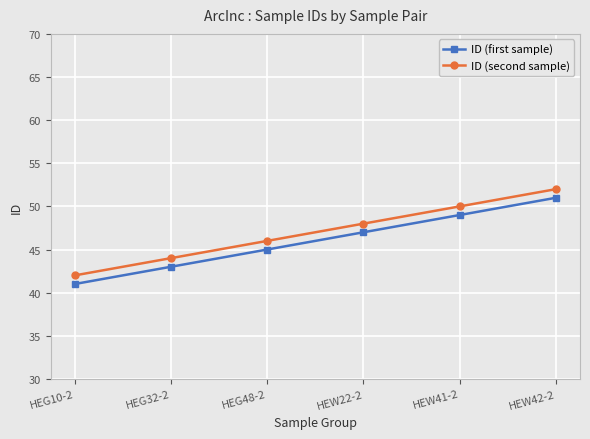

True or false: ID (first sample) and ID (second sample) intersect in this chart.

False